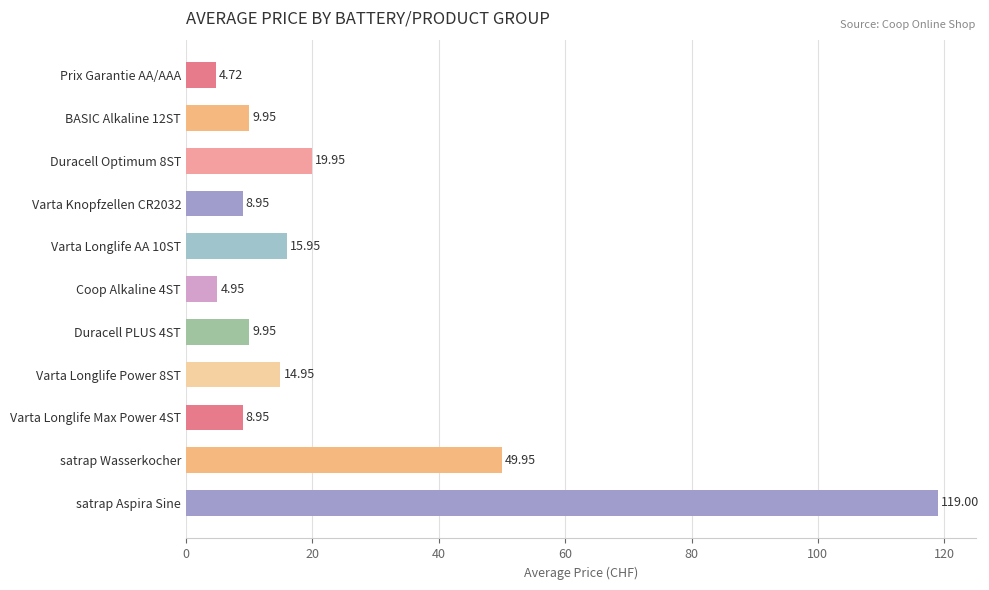

How many values are below 9?

4